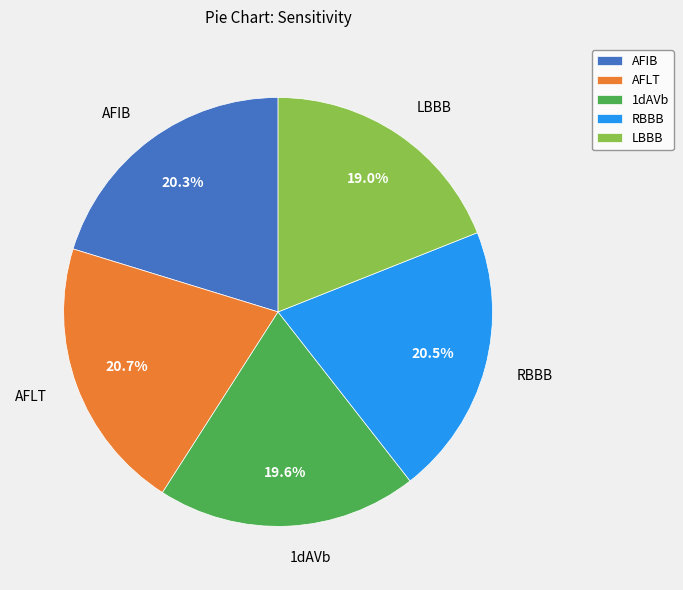

Does LBBB represent more than half of the total?

No